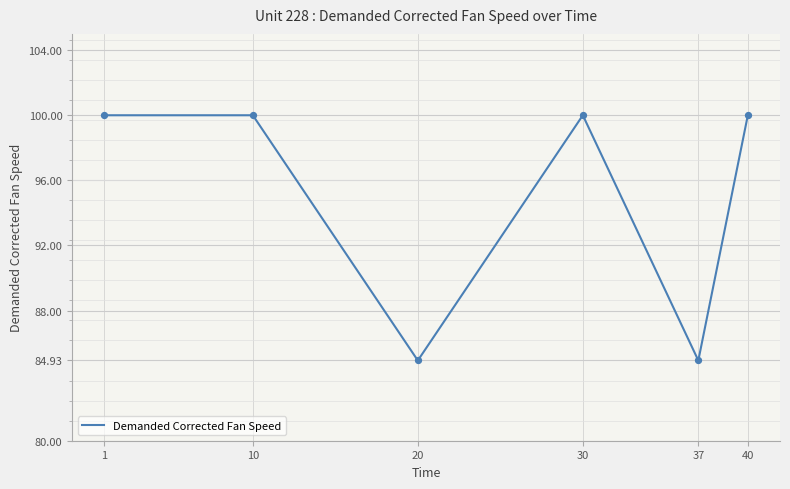

What is the ratio of the value at 37 to the value at 40?

0.8